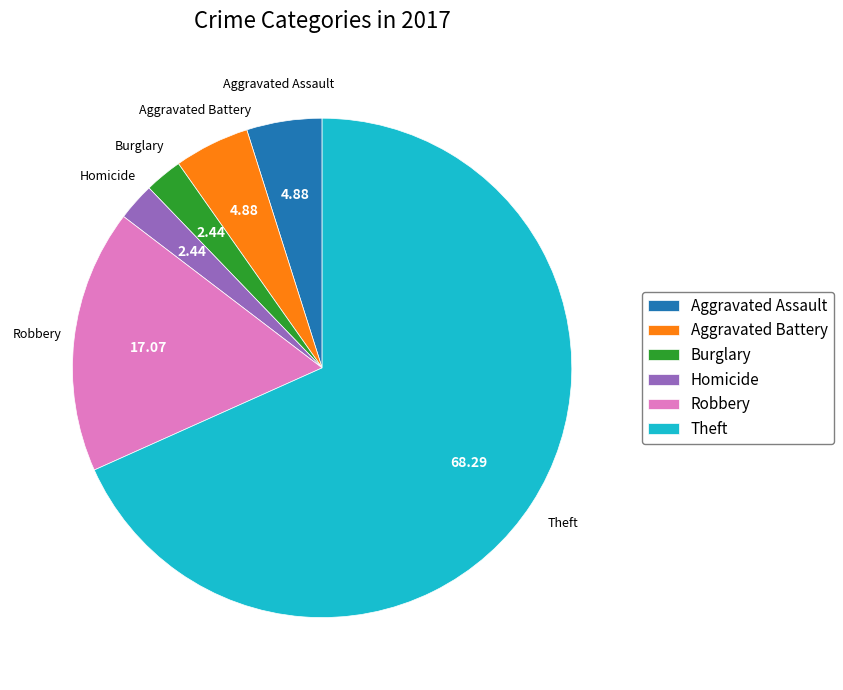

Which slice represents more than half of the pie?

Theft